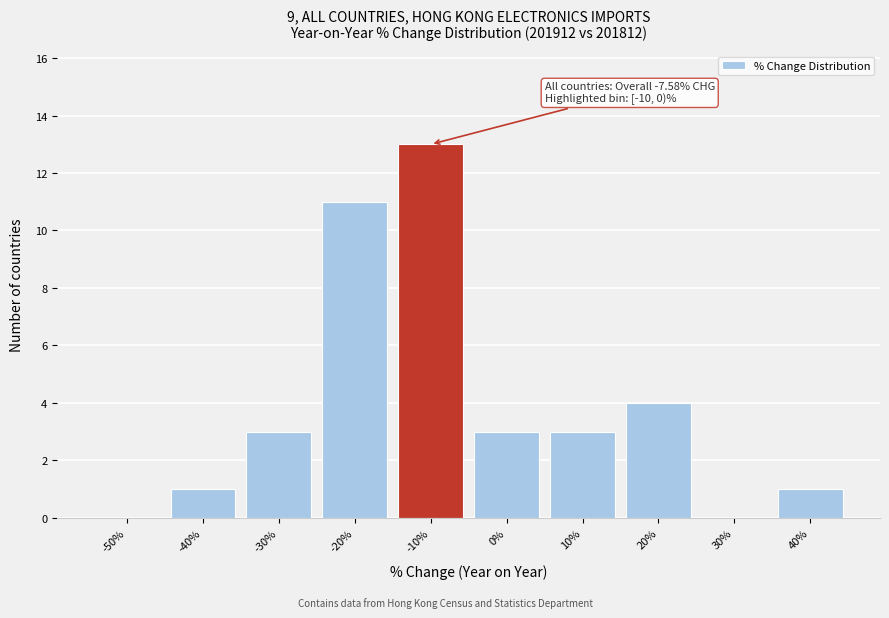

Reading left to right, extract all data points from this chart.

-50%=0	-40%=1	-30%=3	-20%=11	-10%=13	0%=3	10%=3	20%=4	30%=0	40%=1